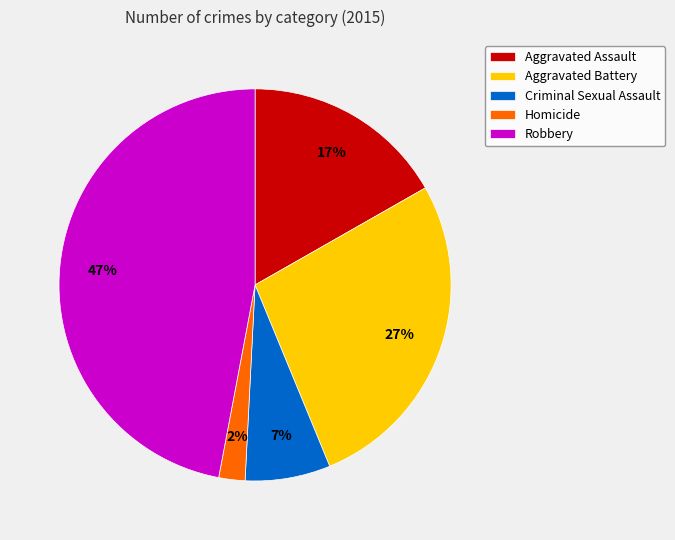

Is there a majority slice in this chart?

No